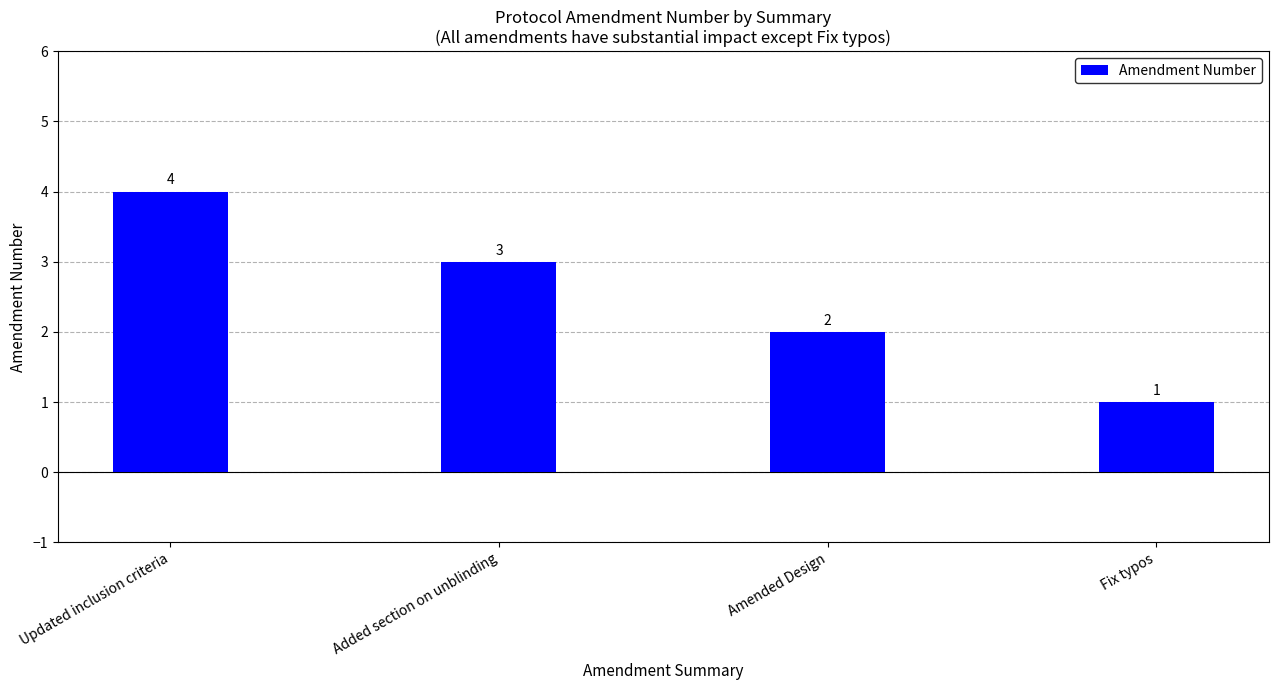

List the labels in order of value, largest first.

Updated inclusion criteria, Added section on unblinding, Amended Design, Fix typos